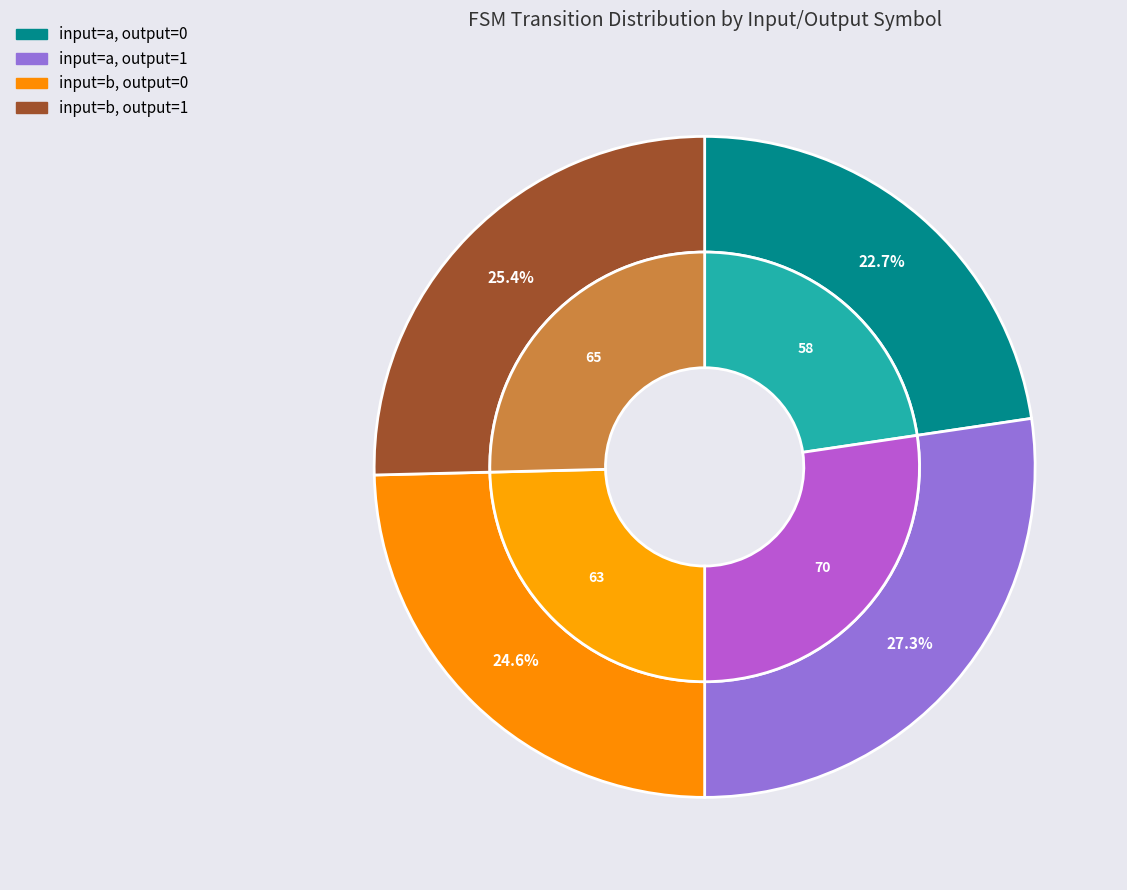

Rank the categories by value from highest to lowest.

input=a, output=1, input=b, output=1, input=b, output=0, input=a, output=0